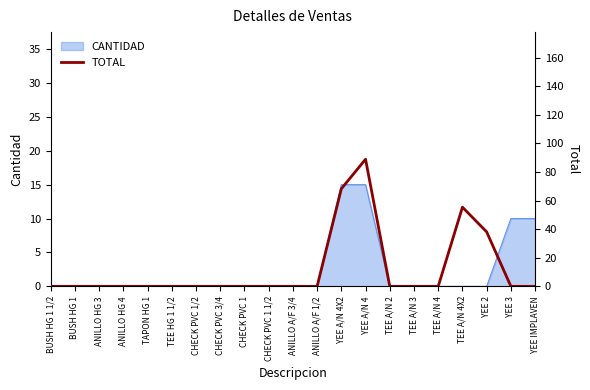

What is the greatest value displayed?

89.0